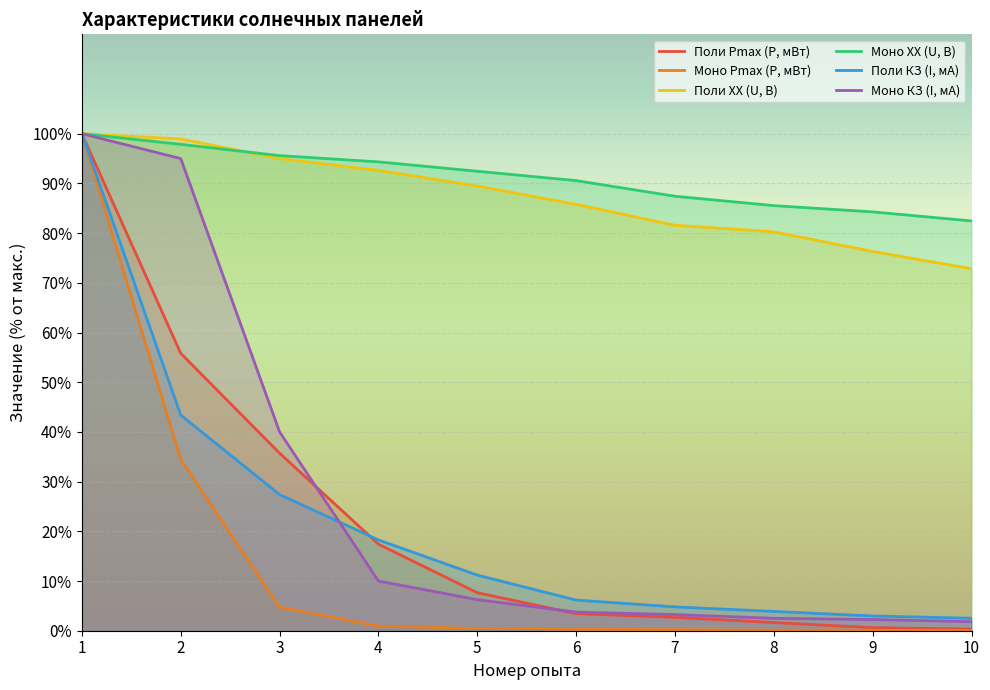

Reading right to left, what are all the values shown in this chart?

Поли Pmax (P, мВт): 10=0.3	9=0.6	8=1.6	7=2.7	6=3.4	5=7.6	4=17.4	3=35.7	2=55.8	1=100.0
Моно Pmax (P, мВт): 10=0.0	9=0.1	8=0.1	7=0.2	6=0.3	5=0.5	4=0.9	3=4.8	2=34.4	1=100.0
Поли ХХ (U, В): 10=72.8	9=76.3	8=80.3	7=81.6	6=85.8	5=89.5	4=92.6	3=95.0	2=98.9	1=100.0
Моно ХХ (U, В): 10=82.5	9=84.3	8=85.5	7=87.4	6=90.6	5=92.5	4=94.3	3=95.6	2=97.9	1=100.0
Поли КЗ (I, мА): 10=2.5	9=3.0	8=3.9	7=4.8	6=6.2	5=11.2	4=18.3	3=27.4	2=43.4	1=100.0
Моно КЗ (I, мА): 10=1.8	9=2.2	8=2.5	7=3.2	6=3.8	5=6.2	4=10.0	3=40.0	2=95.0	1=100.0